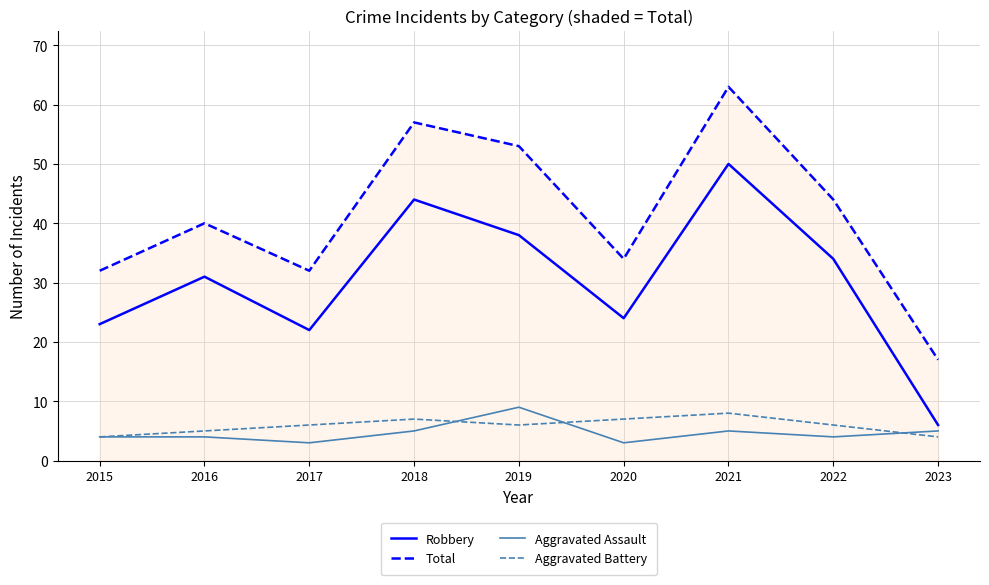

Reading left to right, what are all the values shown in this chart?

Robbery: 2015=23	2016=31	2017=22	2018=44	2019=38	2020=24	2021=50	2022=34	2023=6
Total: 2015=32	2016=40	2017=32	2018=57	2019=53	2020=34	2021=63	2022=44	2023=17
Aggravated Assault: 2015=4	2016=4	2017=3	2018=5	2019=9	2020=3	2021=5	2022=4	2023=5
Aggravated Battery: 2015=4	2016=5	2017=6	2018=7	2019=6	2020=7	2021=8	2022=6	2023=4